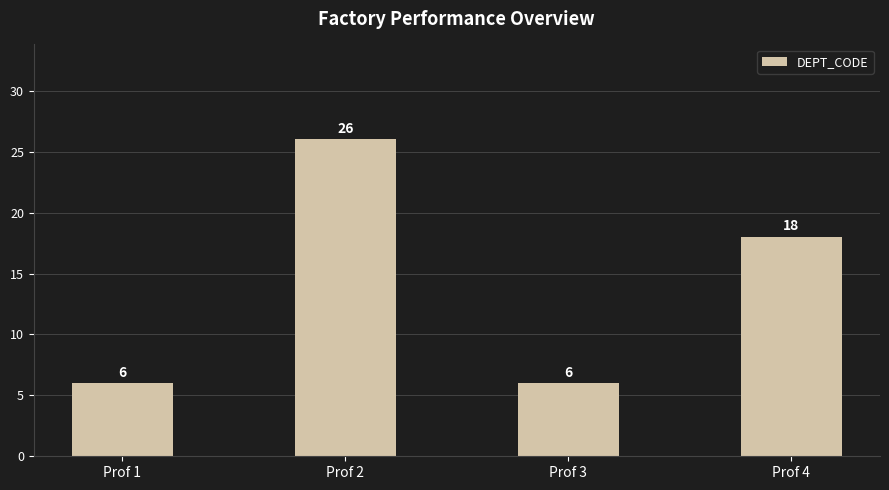

How many distinct data groups are displayed?

1